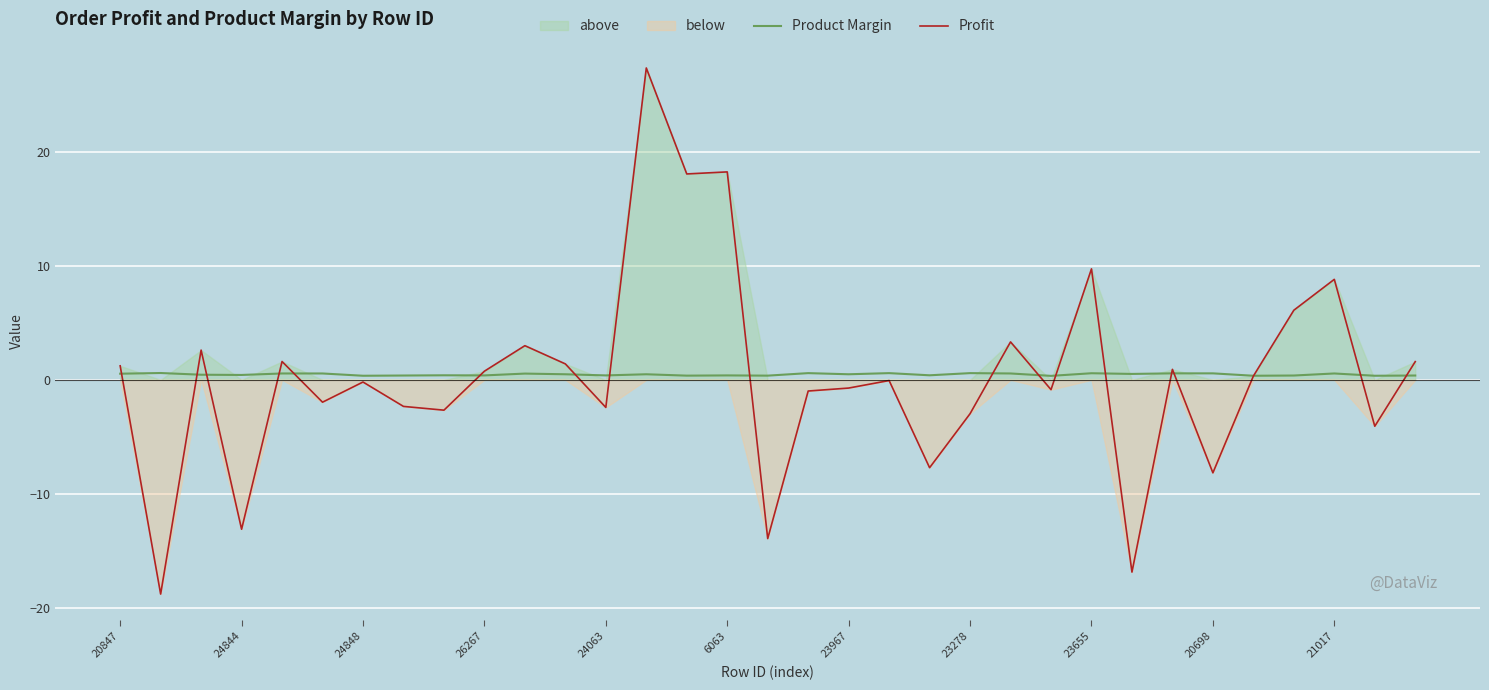

What is the maximum value for Profit?

27.4